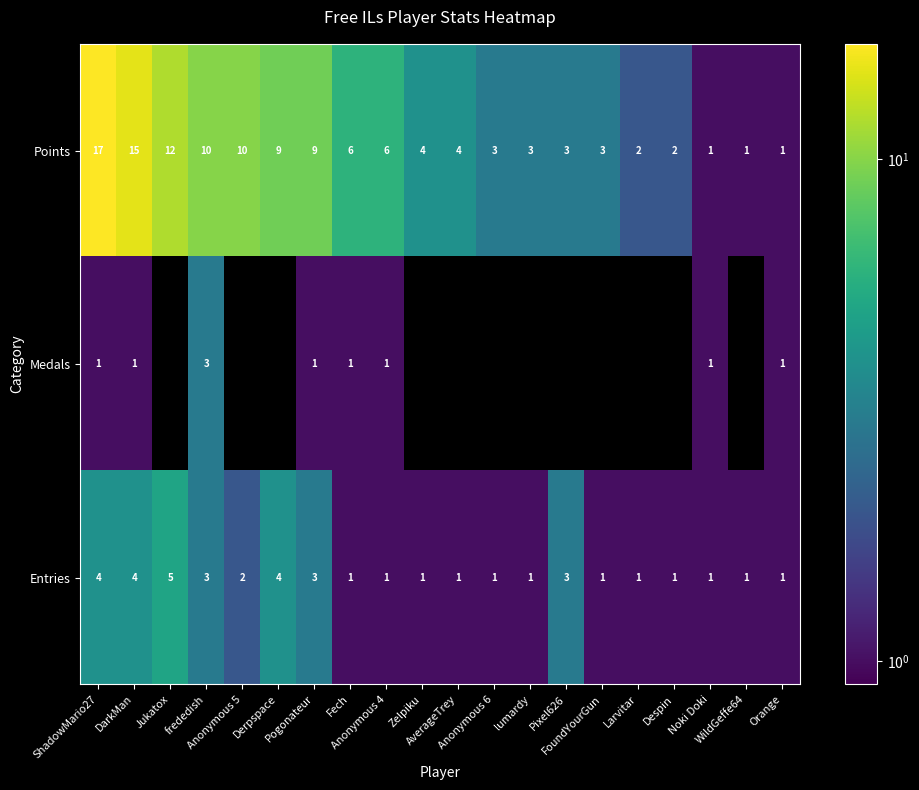

What is the sum of all Points values?

121